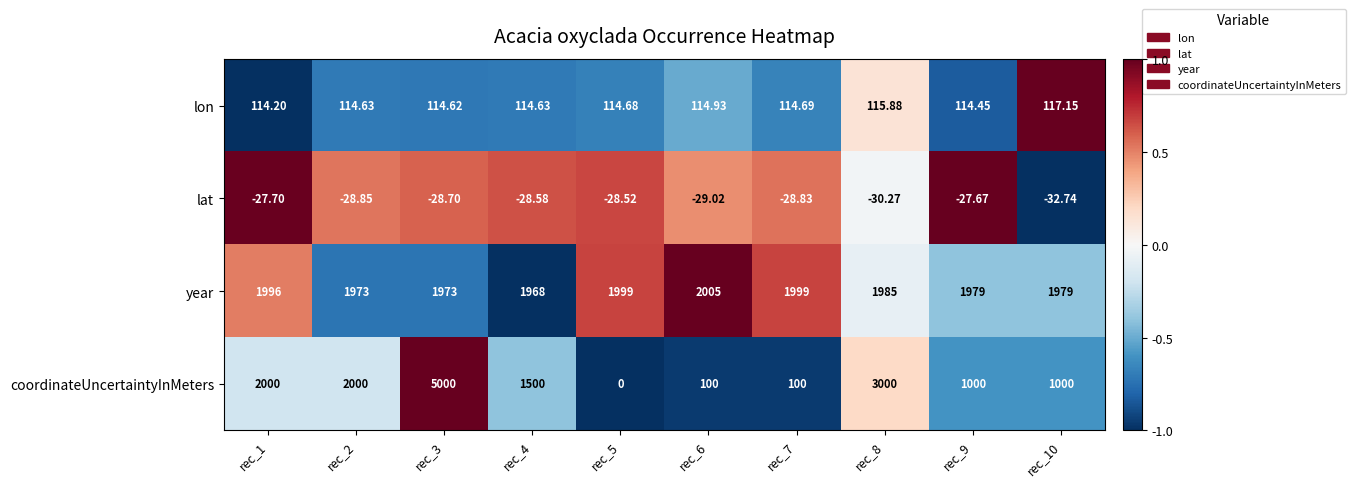

How many values in the lat series are below -28?

8